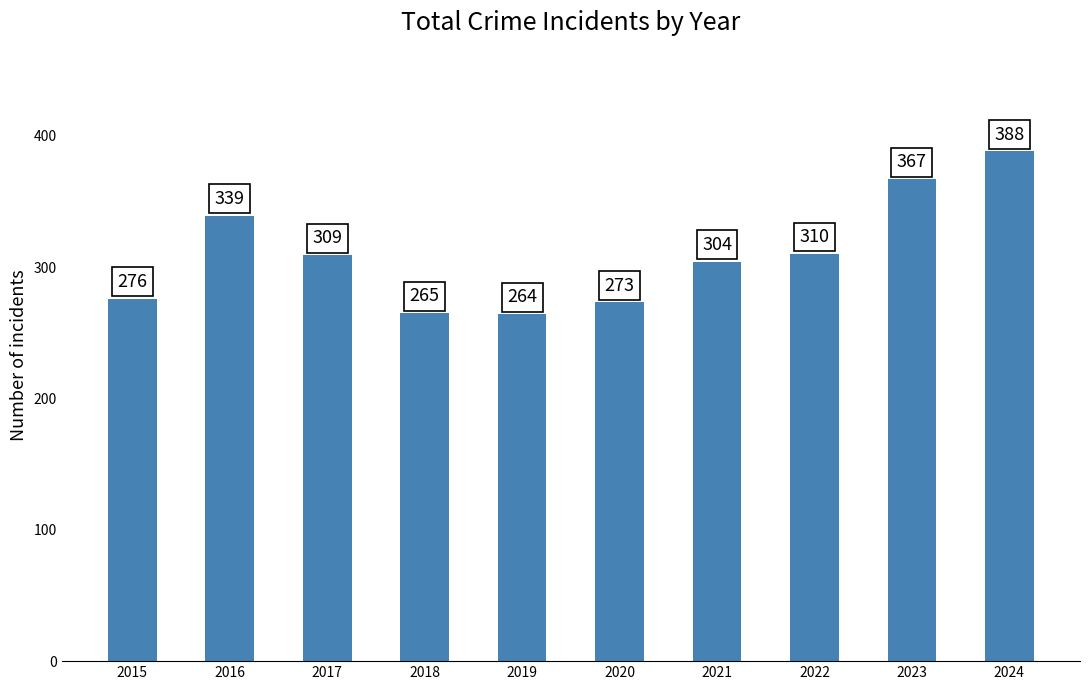

Which has a higher value, 2016 or 2023?

2023